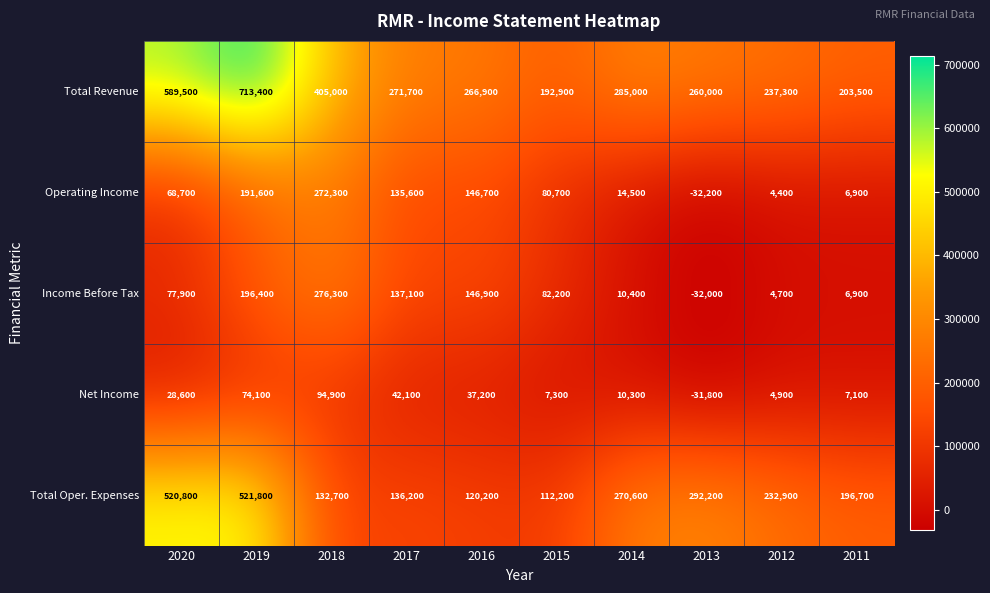

At which category does the chart reach its peak across all series?

2019